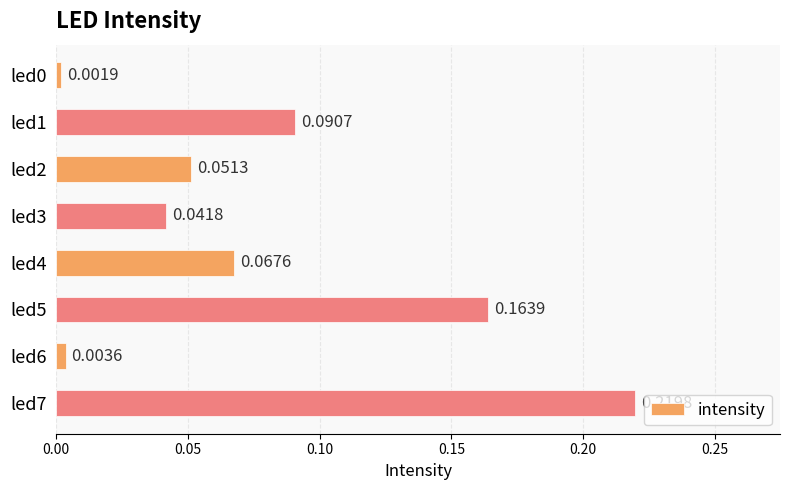

Which has a higher value, led0 or led3?

led3